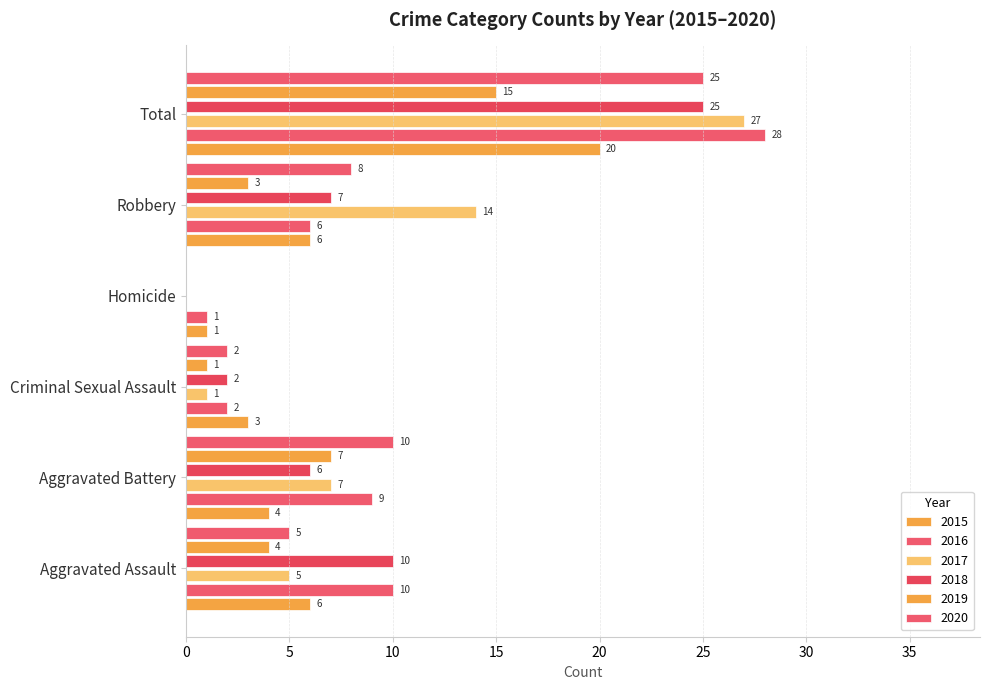

How many series are shown in this chart?

6